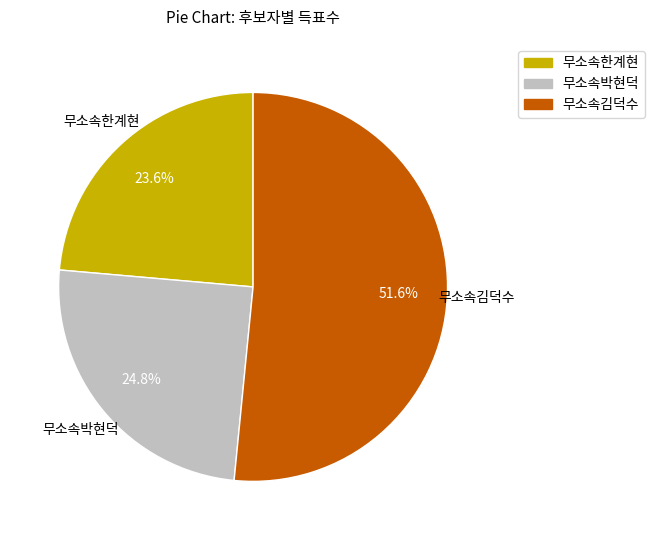

What is the ratio of the value at 무소속한계현 to the value at 무소속김덕수?

0.5